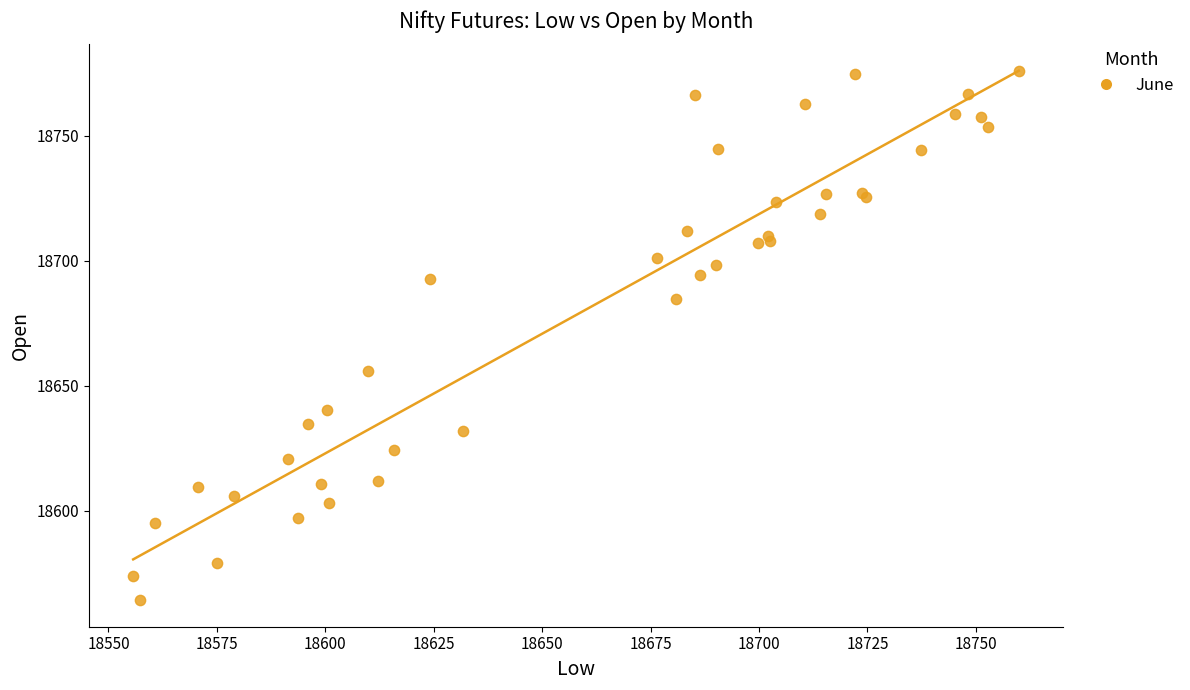

What Y value in the scatter plot is closest to 18669?

18655.9